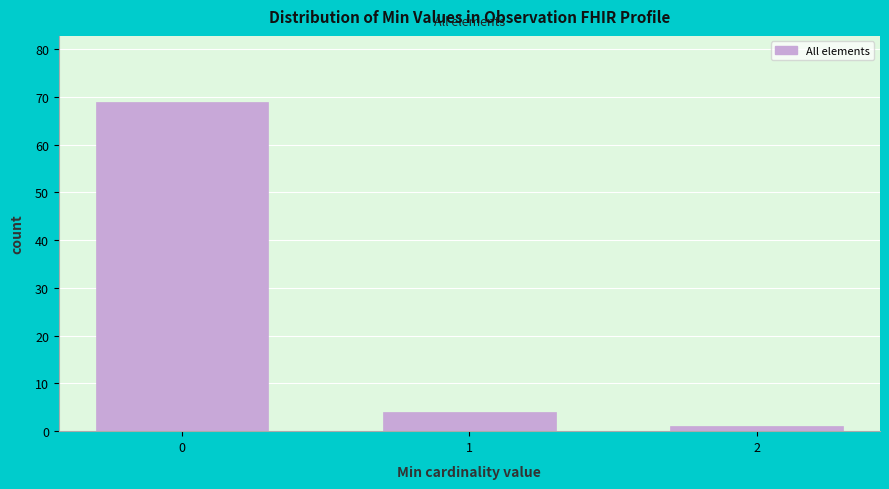

Reading left to right, list all the values displayed in this chart.

69	4	1